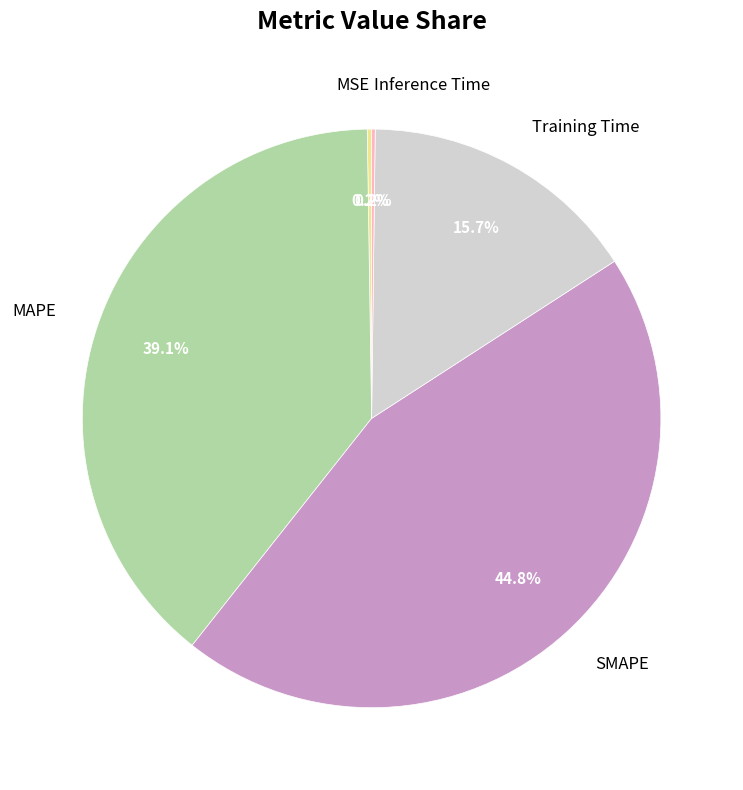

Is SMAPE the majority of the pie?

No